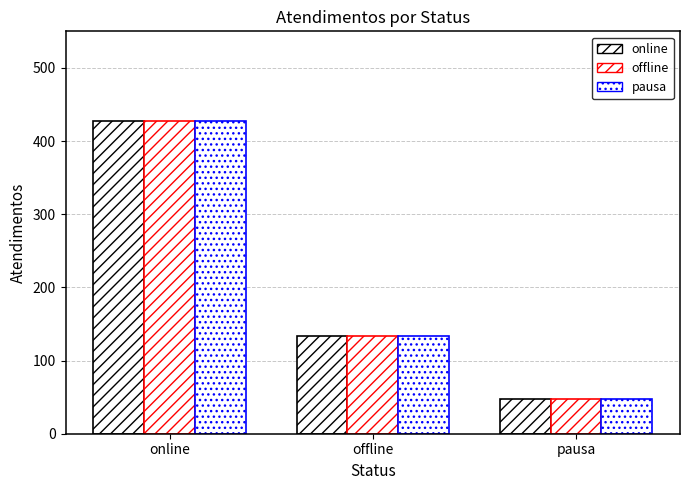

At online, list the series in order from largest to smallest.

online, offline, pausa